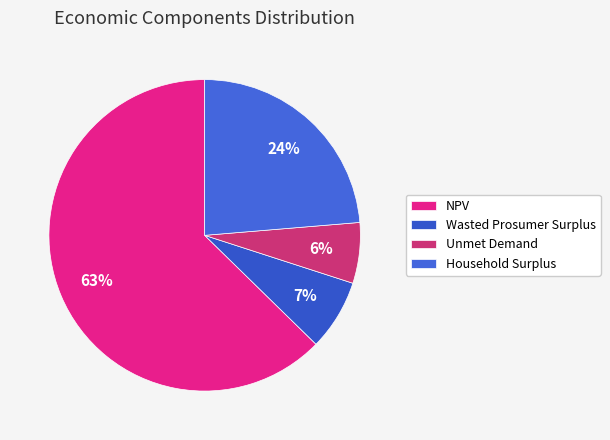

What is the ratio of the value at Household Surplus to the value at NPV?

0.4